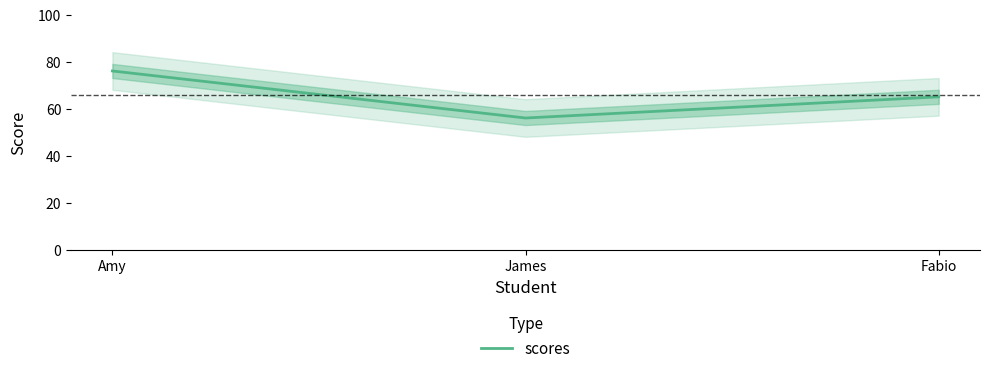

Approximately how many times larger is the value at Amy compared to Fabio?

1.2